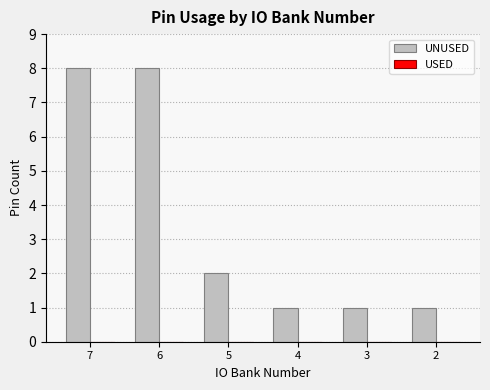

What is the greatest value displayed?

8